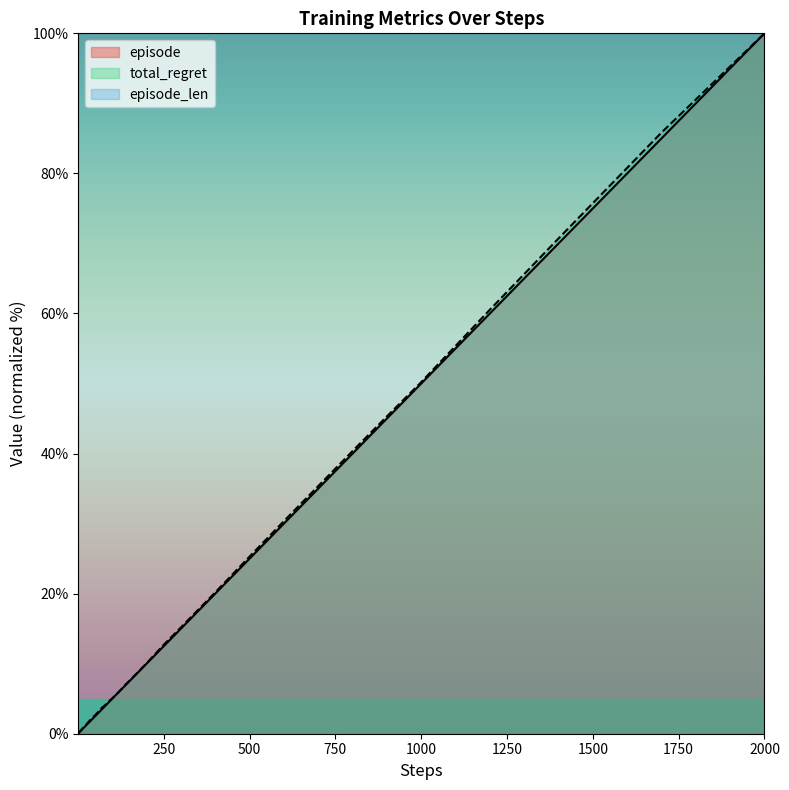

What is the minimum value for total_regret?

0.1